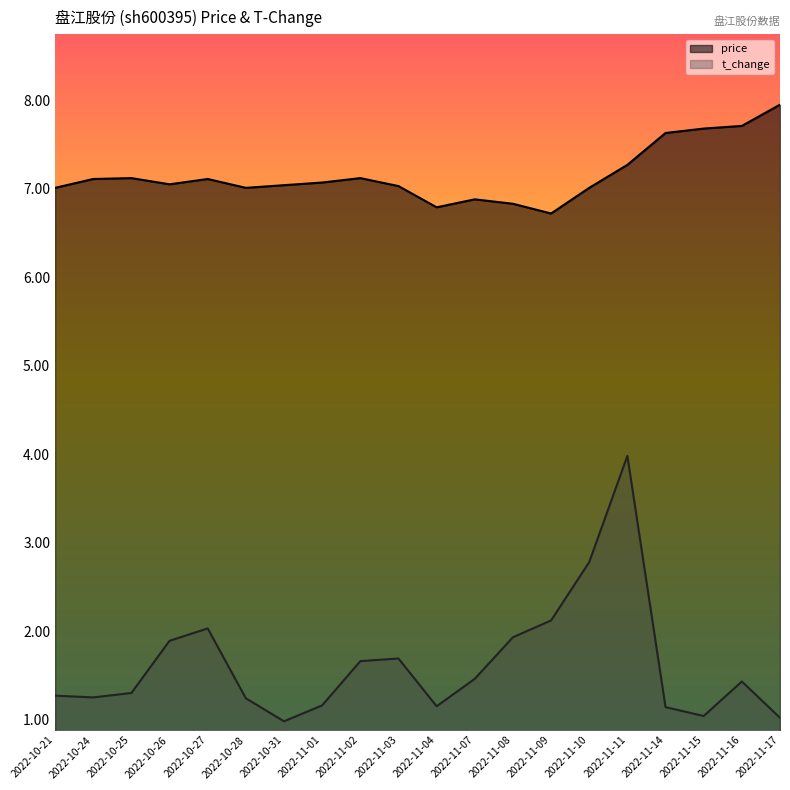

Where does the price series first go above 7?

2022-10-21